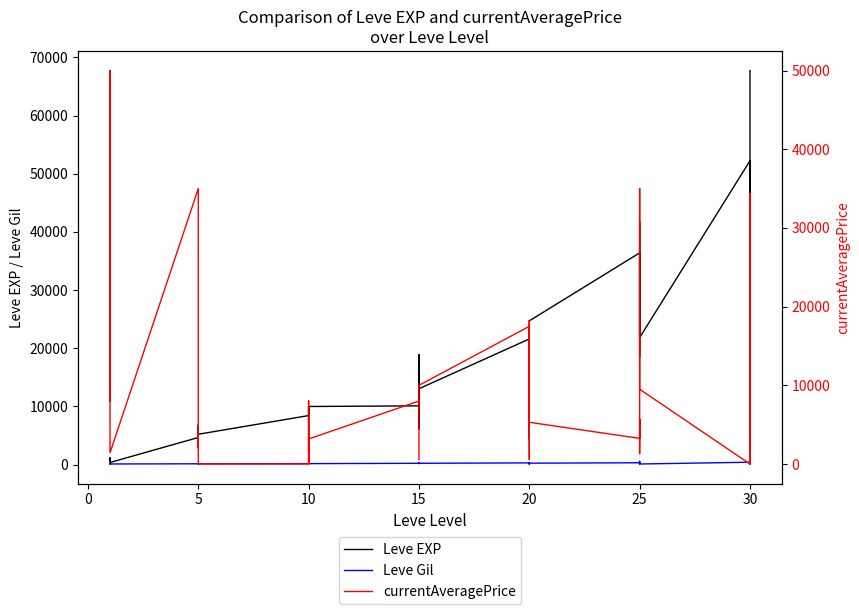

At how many categories does at least one series exceed 37896?

5